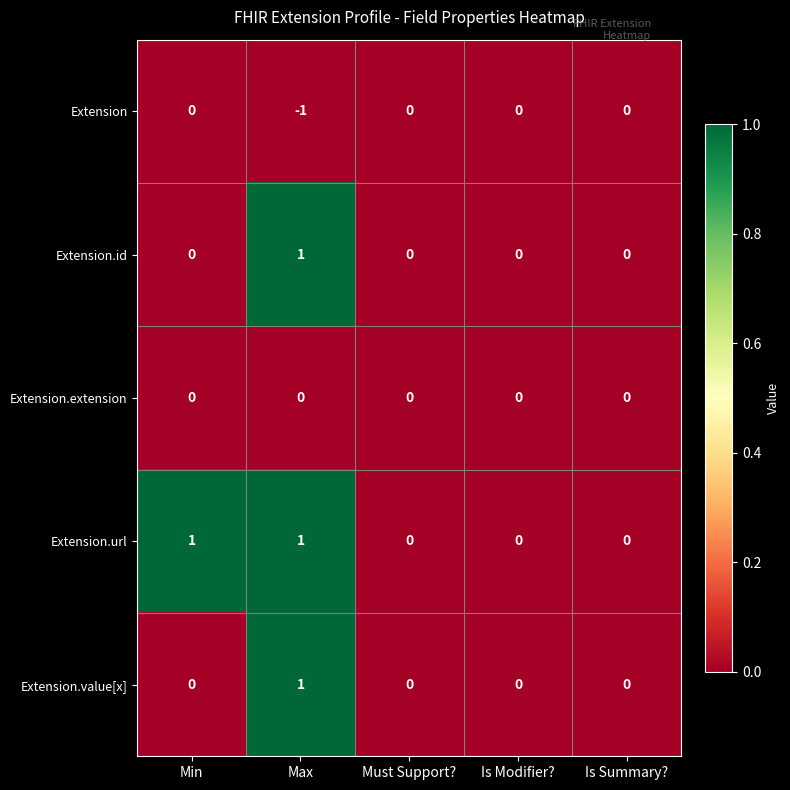

Is the value of Extension.value[x] at Min greater than the value of Extension.url at Min?

No